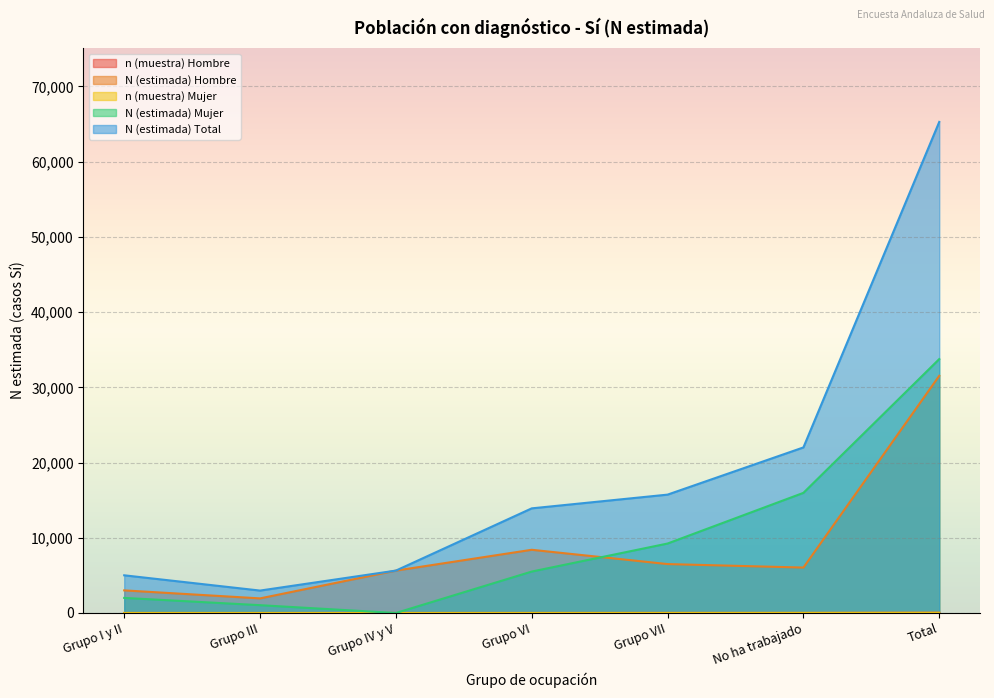

What is the difference between the highest and lowest values at Grupo III?

2980